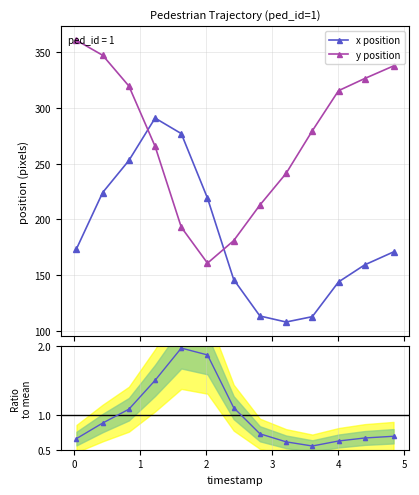

True or false: x/y ratio (norm) and y position cross at least once.

False